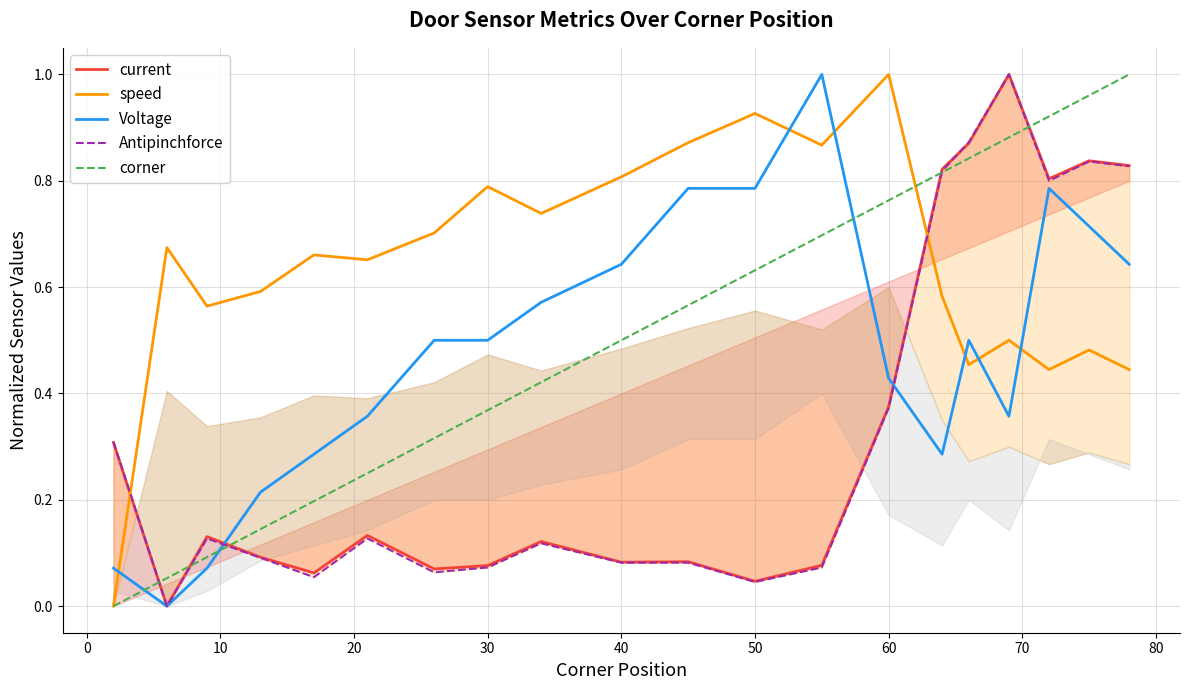

Which series ends up on top after the final intersection of corner and Voltage?

corner